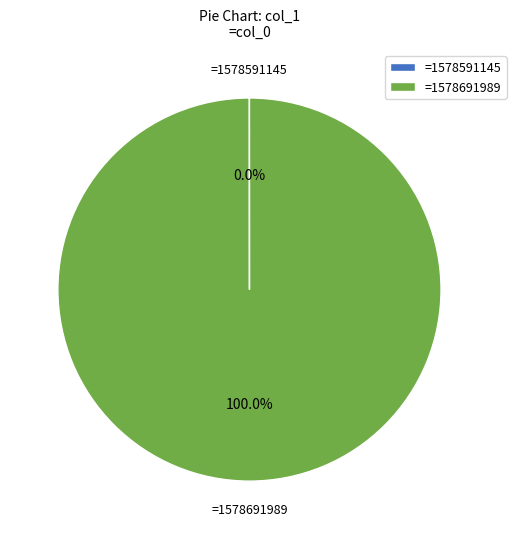

Which slice is the largest?

=1578691989